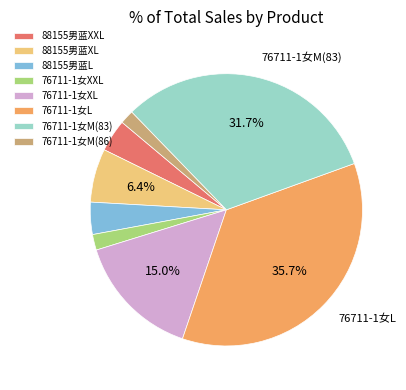

To the nearest percent, what portion does 76711-1女XXL represent?

2%